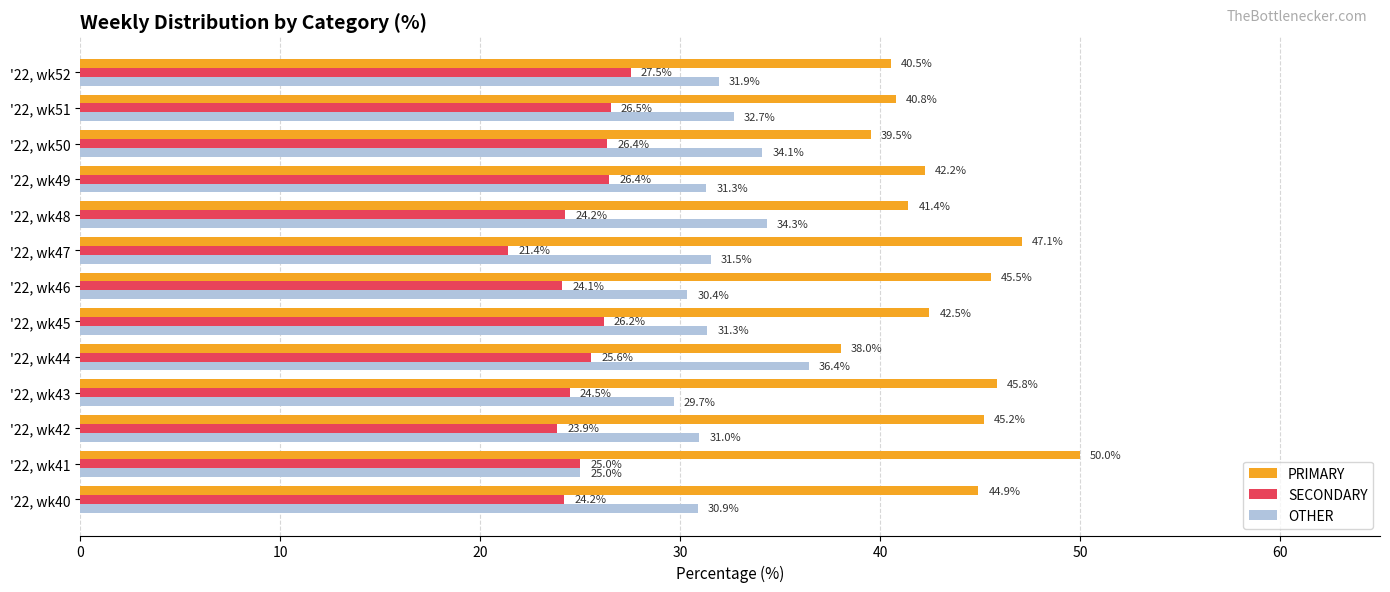

The PRIMARY series shows 64.9 at '22, wk42. True or false?

False